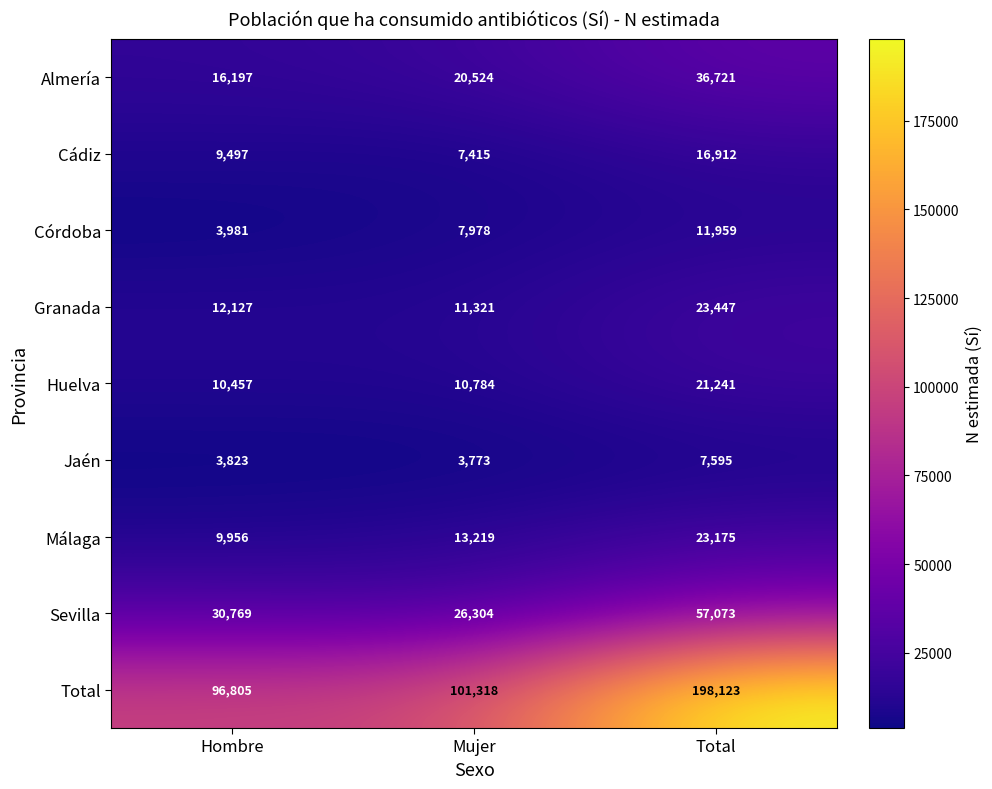

At which category does the chart reach its minimum across all series?

Mujer